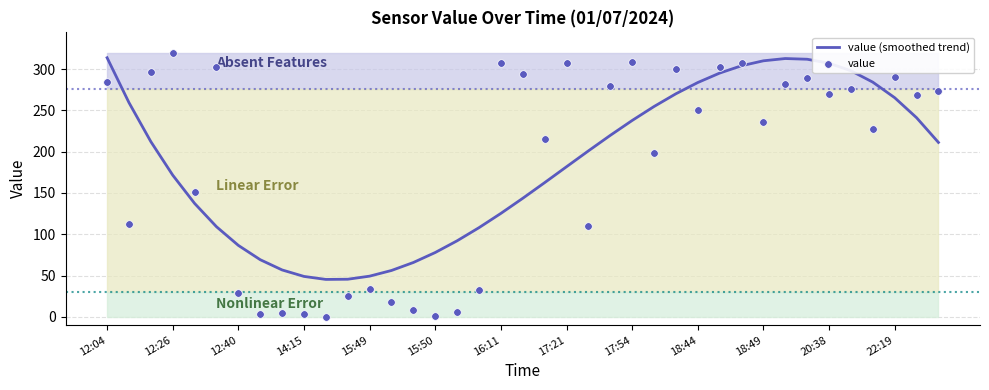

Which series reaches the minimum Y coordinate?

value